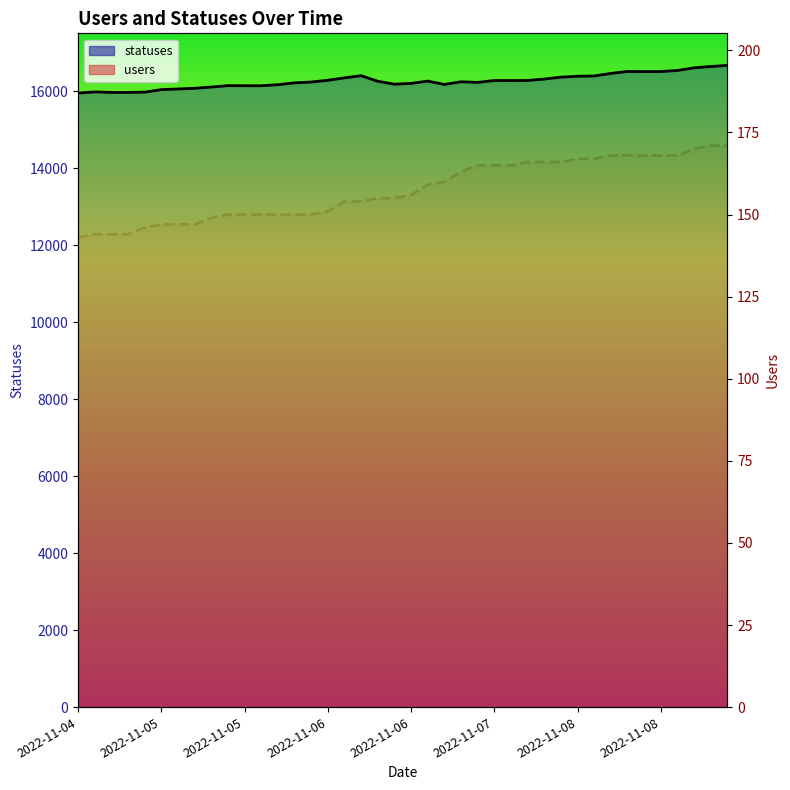

What is the total value across all series at 18?

16410